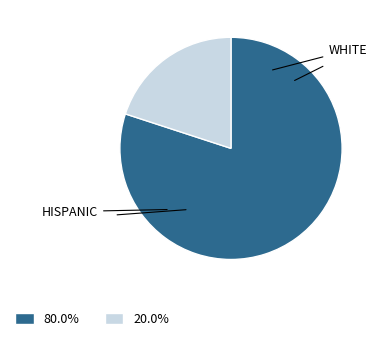

Is there a majority slice in this chart?

Yes